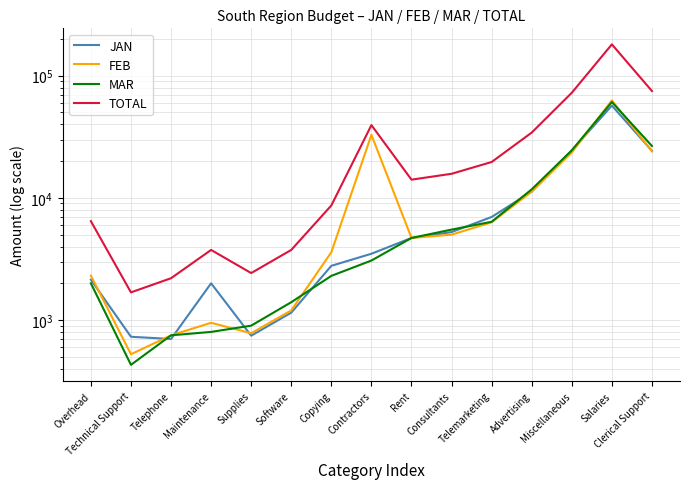

Reading left to right, list all the values displayed in this chart.

JAN: 2140	730	700	2000	745	1150	2780	3490	4700	5250	6980	11250	24500	56900	24290
FEB: 2310	525	750	950	780	1200	3590	32840	4700	5000	6310	11250	23500	62800	24050
MAR: 2000	430	750	800	900	1400	2300	3070	4700	5500	6375	11750	24500	60870	26600
TOTAL: 6450	1685	2200	3750	2425	3750	8670	39400	14100	15750	19665	34250	72500	180570	74940